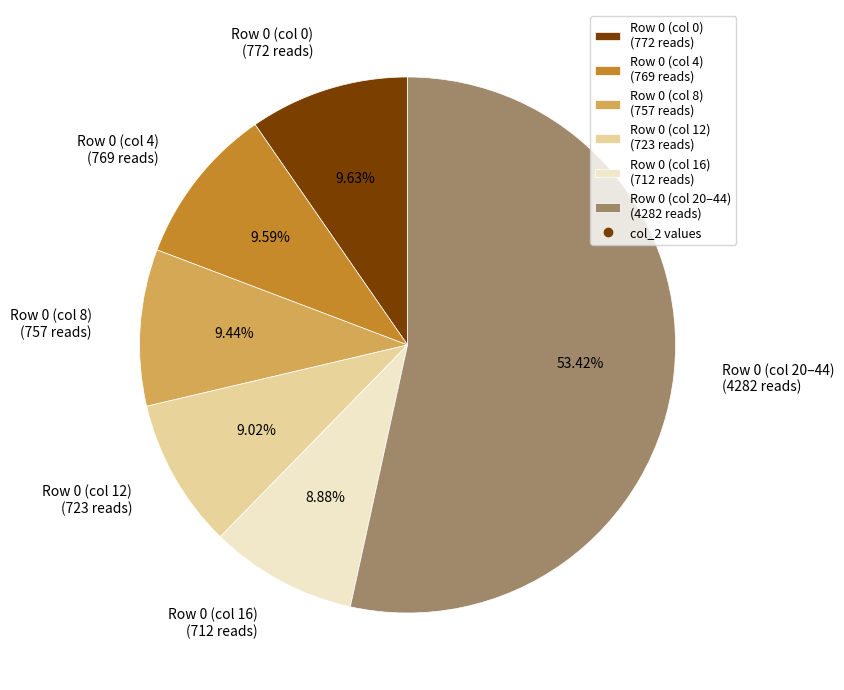

Approximately how many times larger is the value at Row 0 (col 16) (712 reads) compared to Row 0 (col 8) (757 reads)?

0.9